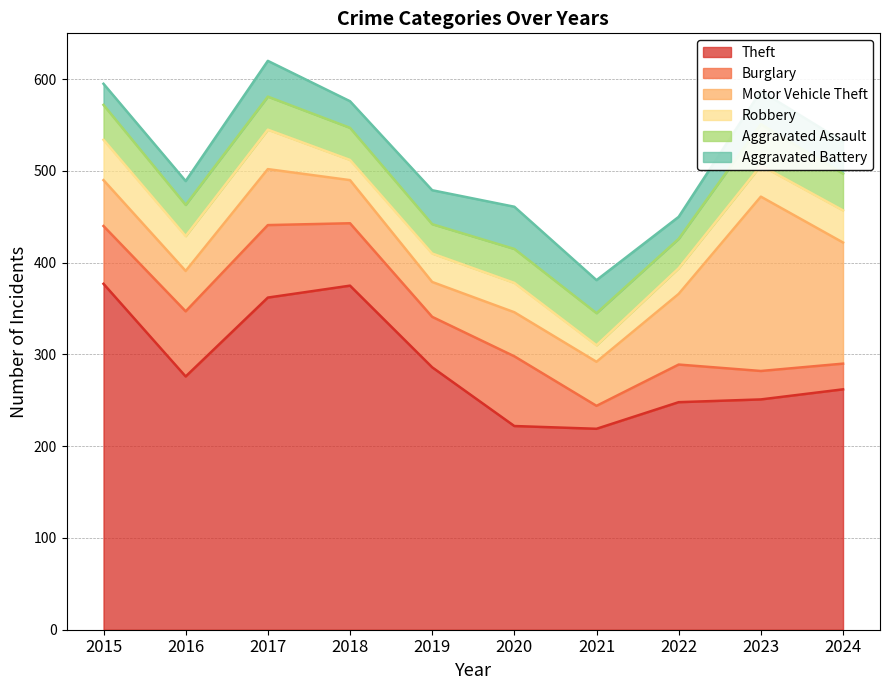

What is the spread (max minus min) of values at 2023?

220